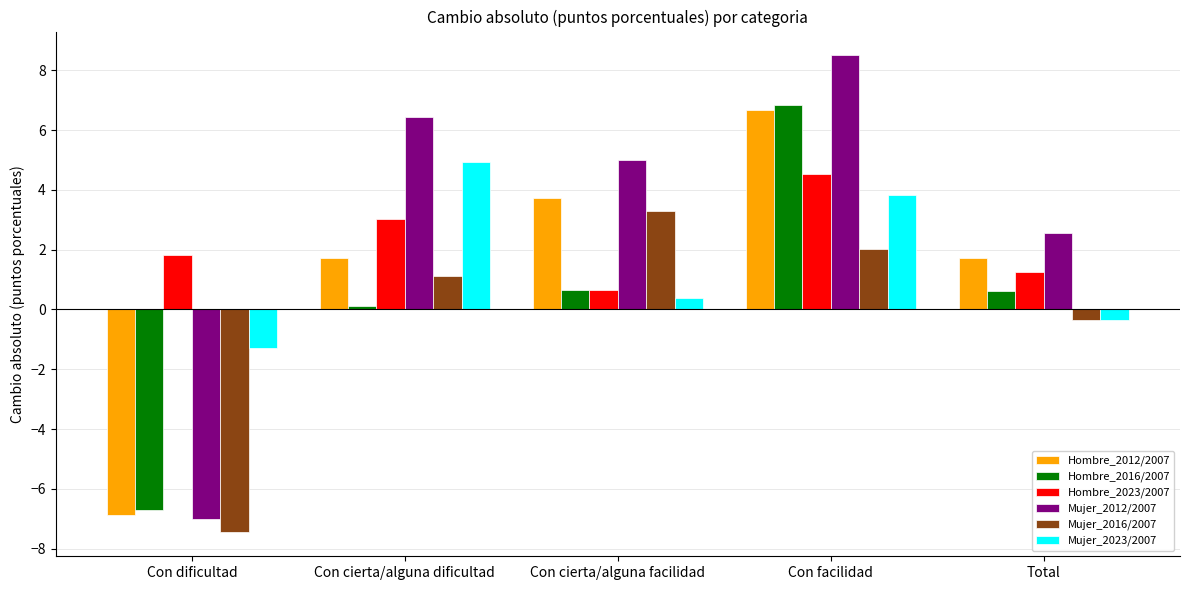

Reading left to right, list all the values displayed in this chart.

Hombre_2012/2007: Con dificultad=-6.9	Con cierta/alguna dificultad=1.7	Con cierta/alguna facilidad=3.7	Con facilidad=6.7	Total=1.7
Hombre_2016/2007: Con dificultad=-6.7	Con cierta/alguna dificultad=0.1	Con cierta/alguna facilidad=0.6	Con facilidad=6.8	Total=0.6
Hombre_2023/2007: Con dificultad=1.8	Con cierta/alguna dificultad=3.0	Con cierta/alguna facilidad=0.7	Con facilidad=4.5	Total=1.3
Mujer_2012/2007: Con dificultad=-7.0	Con cierta/alguna dificultad=6.4	Con cierta/alguna facilidad=5.0	Con facilidad=8.5	Total=2.5
Mujer_2016/2007: Con dificultad=-7.5	Con cierta/alguna dificultad=1.1	Con cierta/alguna facilidad=3.3	Con facilidad=2.0	Total=-0.3
Mujer_2023/2007: Con dificultad=-1.3	Con cierta/alguna dificultad=4.9	Con cierta/alguna facilidad=0.4	Con facilidad=3.8	Total=-0.4